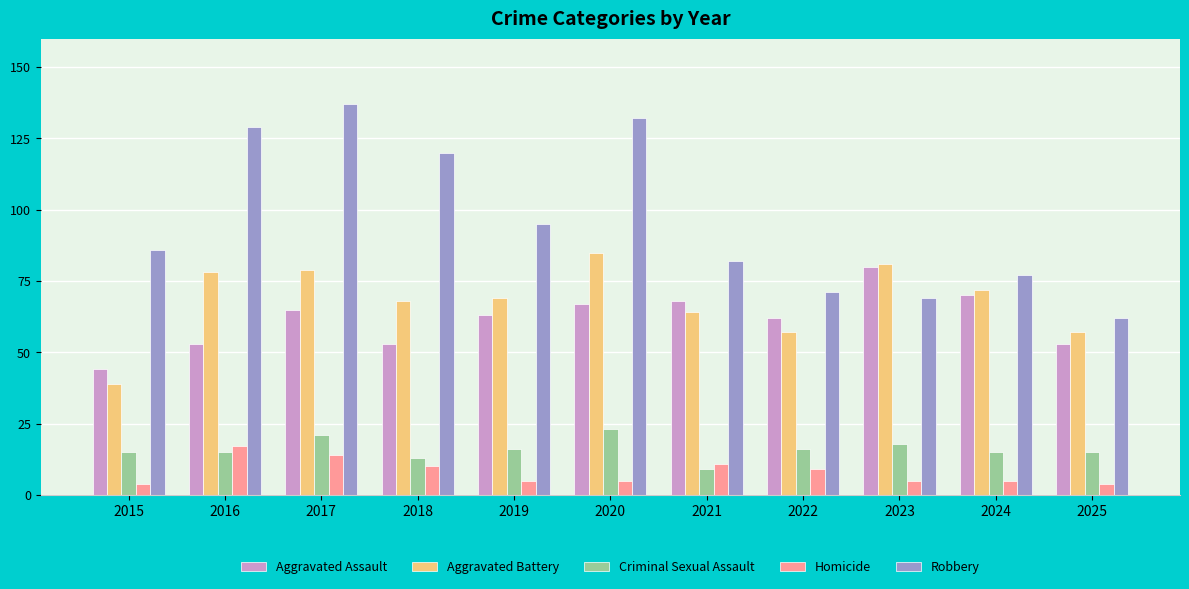

What is the difference between the Aggravated Battery values at 2021 and 2020?

21